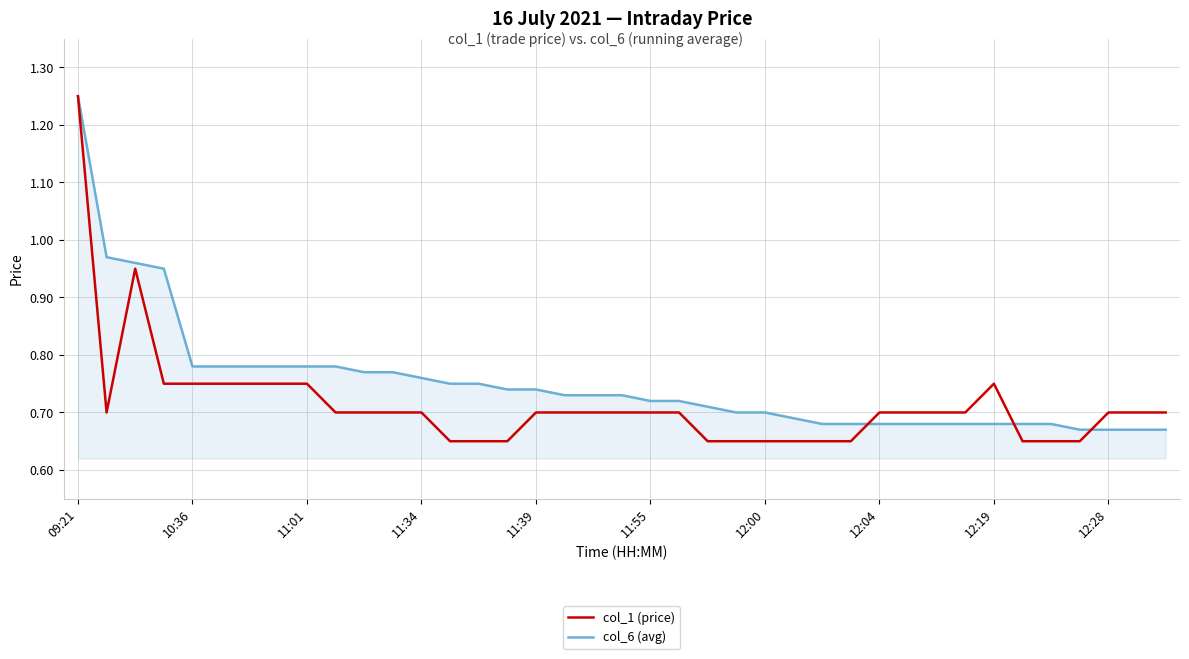

Which series has the widest spread of values?

col_1 (price)